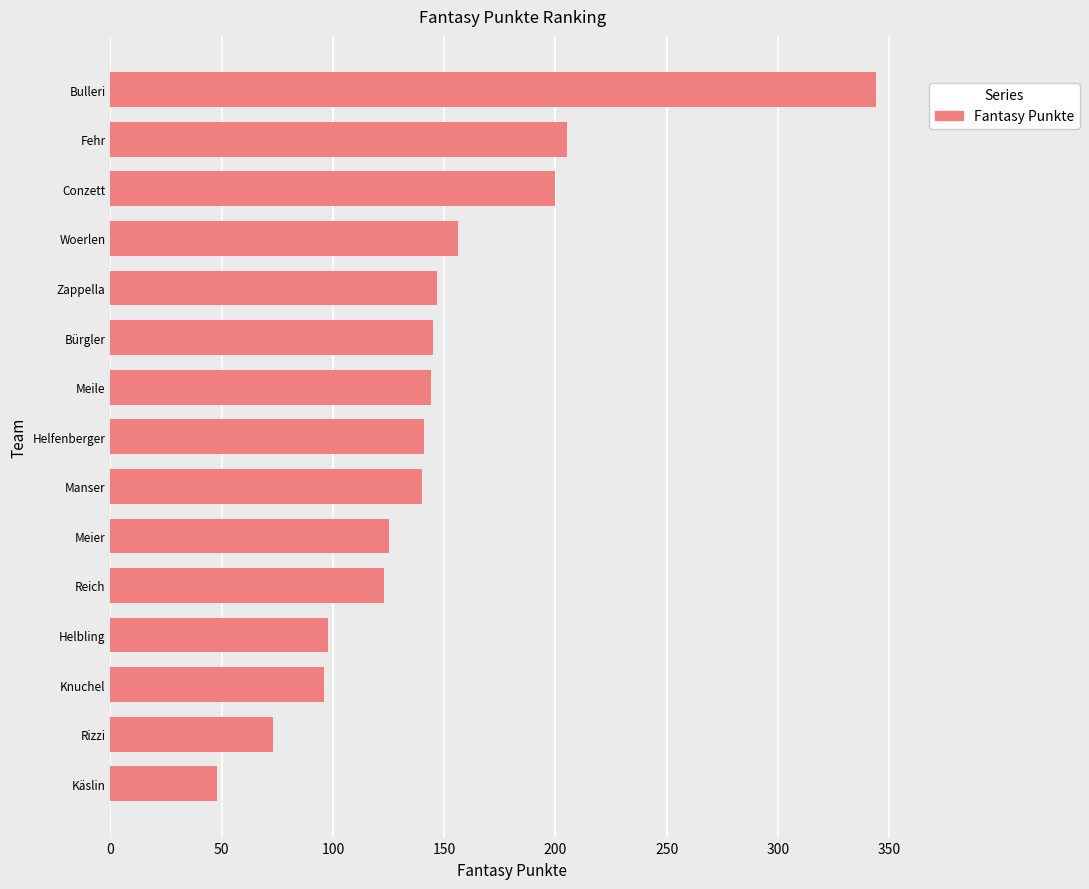

What is the label of the 1st bar from the top?

Bulleri